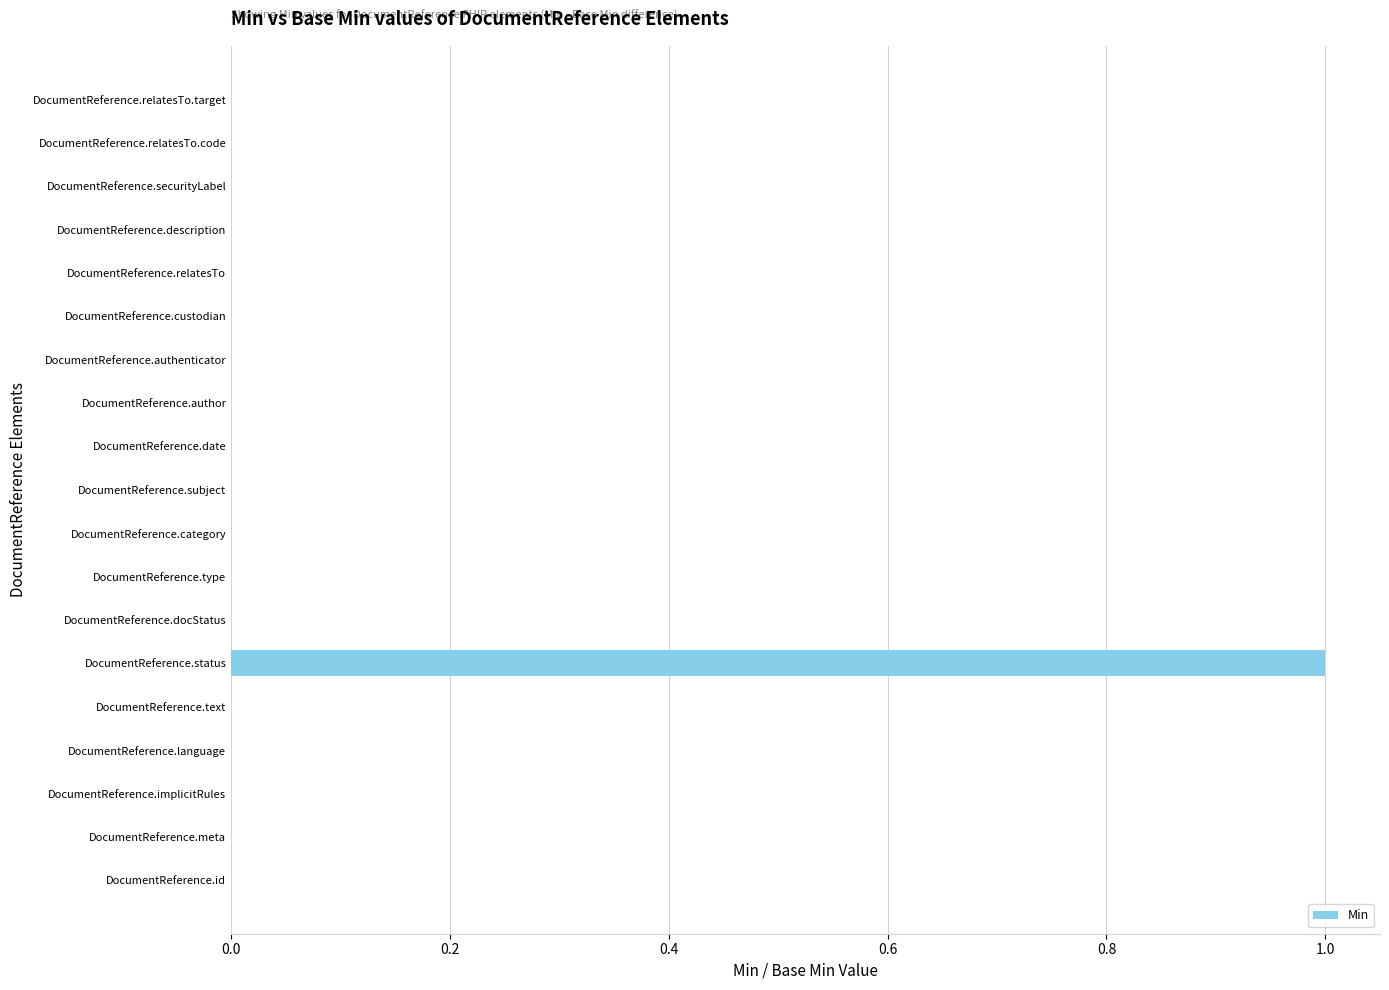

Count the number of categories in the chart.

19